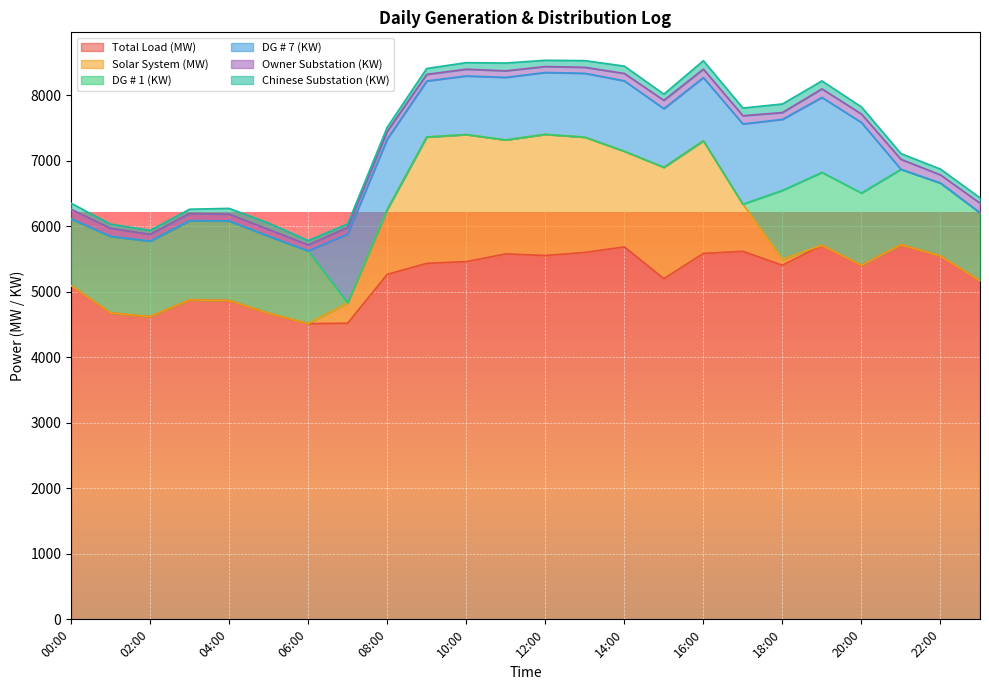

Where is the first local maximum for Chinese Substation (KW)?

05:00